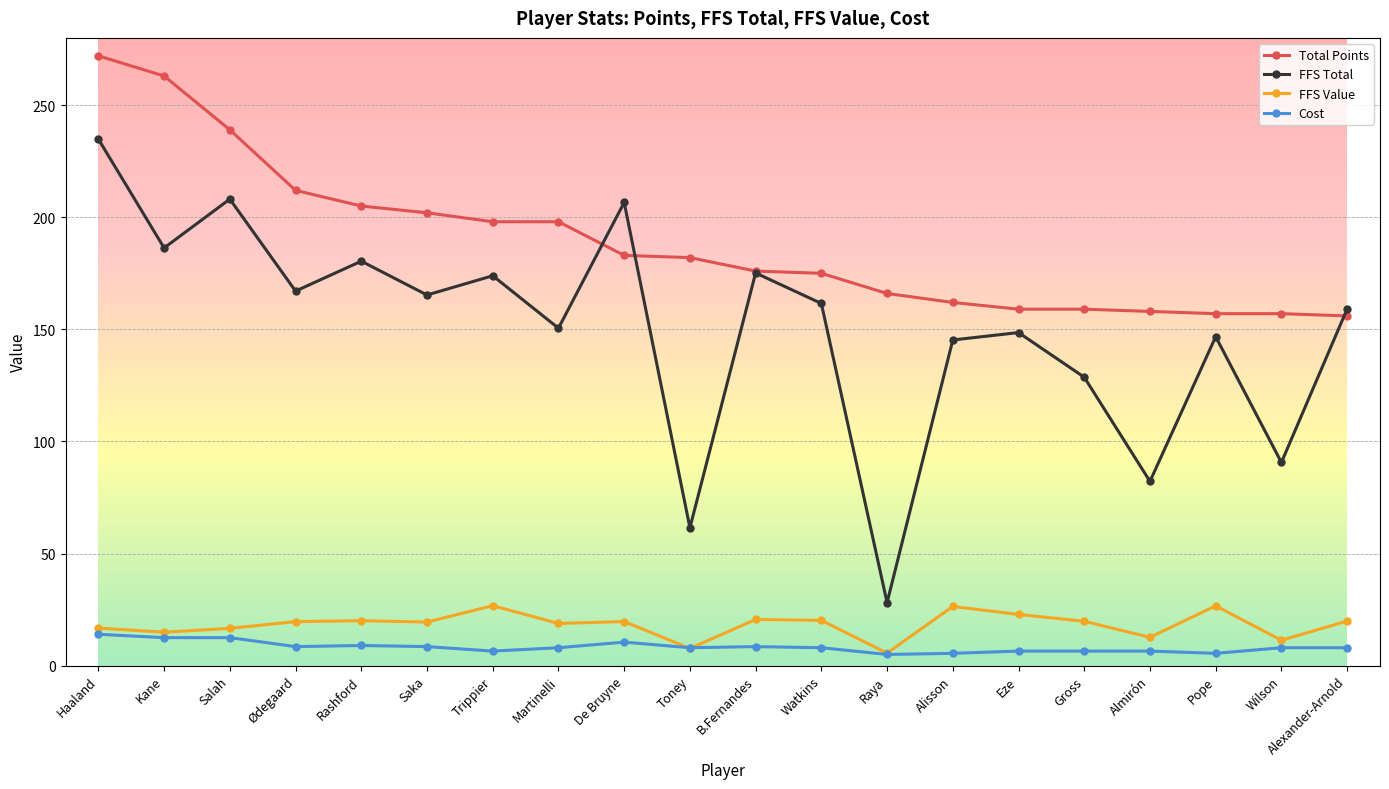

Rank the series by their maximum value, from highest to lowest.

Total Points, FFS Total, FFS Value, Cost